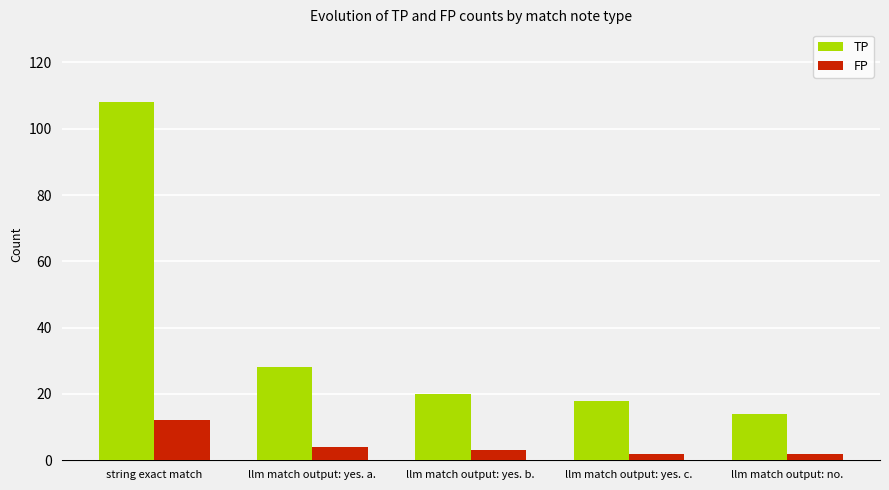

Rank the series by their average value, from highest to lowest.

TP, FP